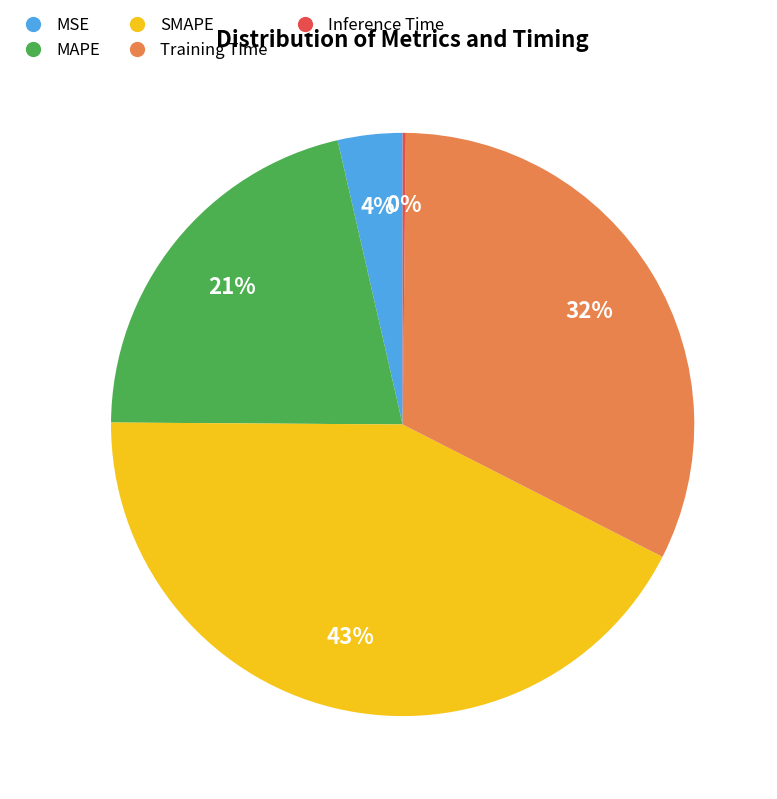

True or false: Training Time accounts for 17% of the total.

False